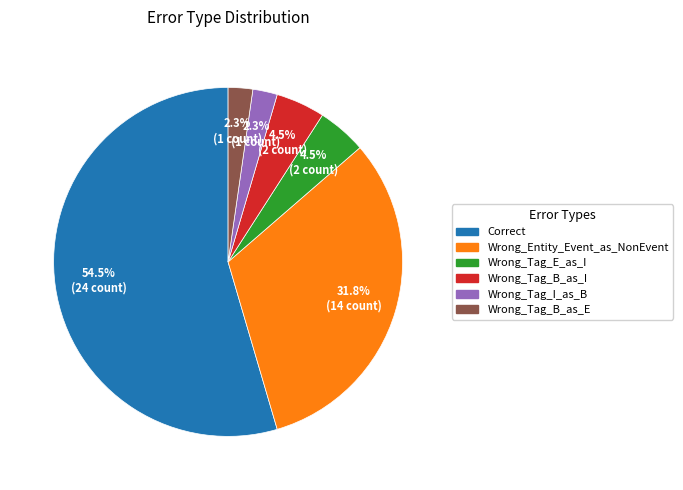

How many segments does this pie chart have?

6